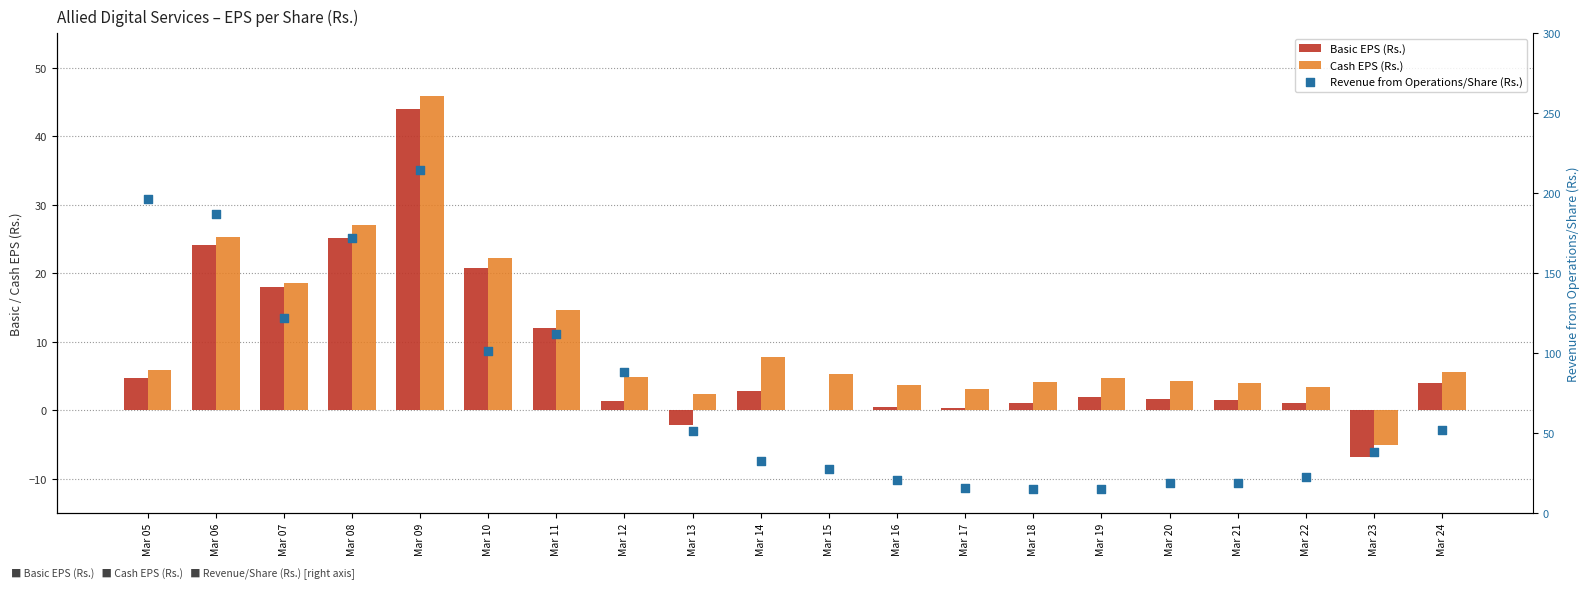

At how many categories does at least one series exceed 99?

7